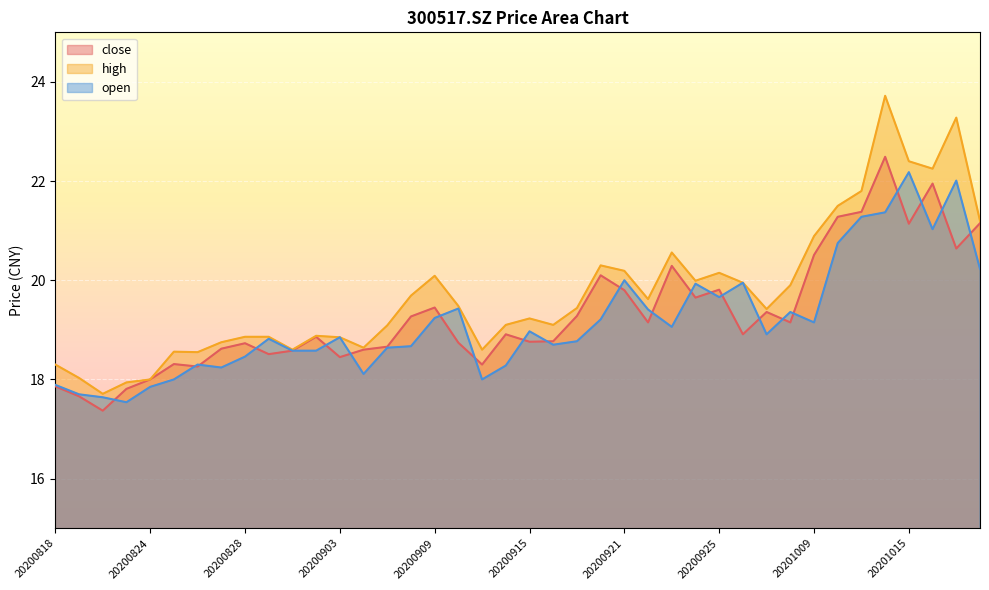

Which series has the largest range (max minus min)?

high